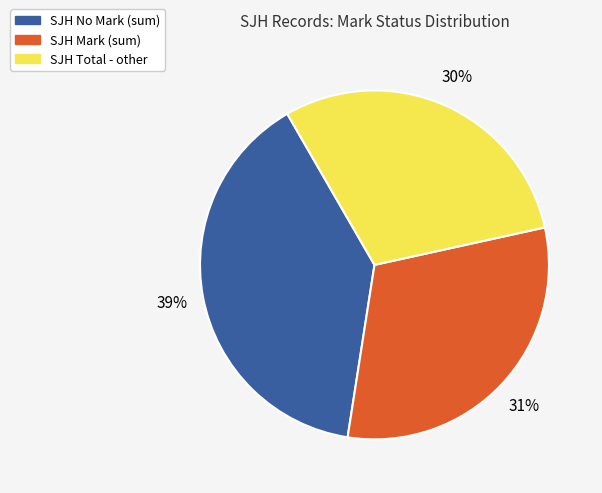

Count the number of slices in the pie.

3